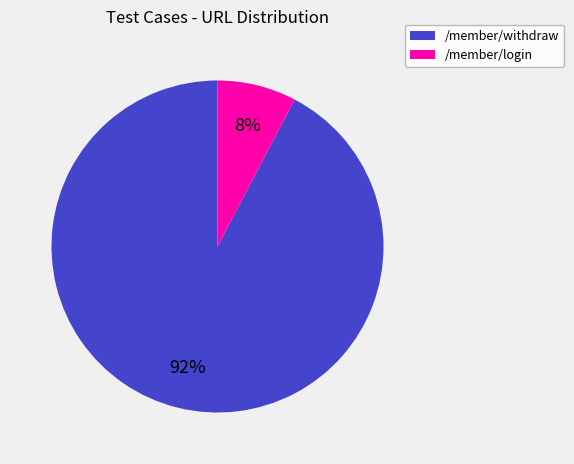

What is the smallest slice in the pie chart?

/member/login